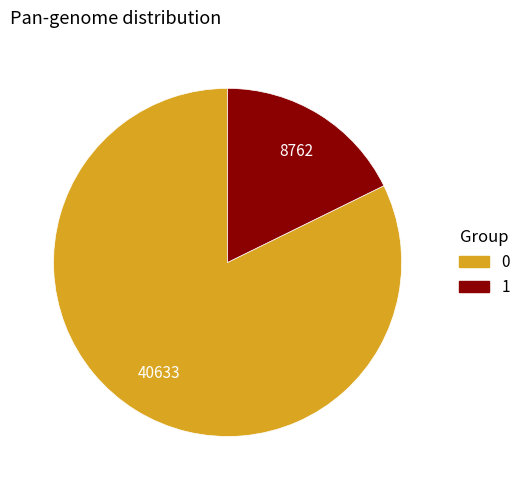

Is there any slice that represents more than half of the pie?

Yes